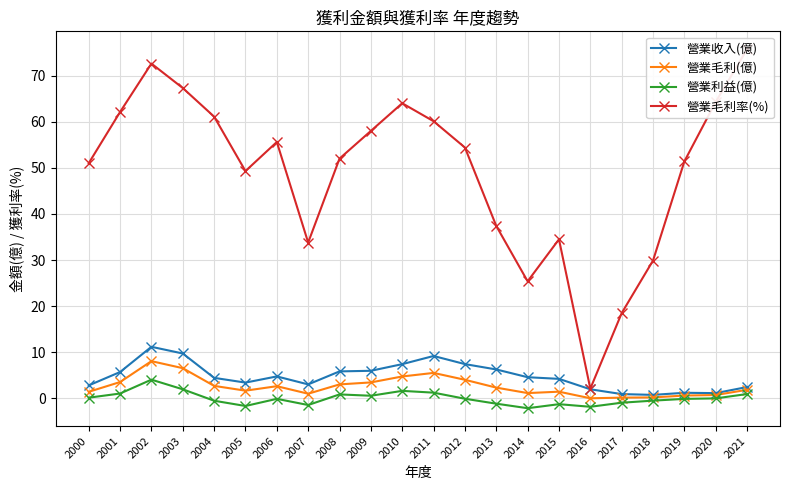

What is the sum of the 營業毛利率(%) values at 2002 and 2012?

127.0